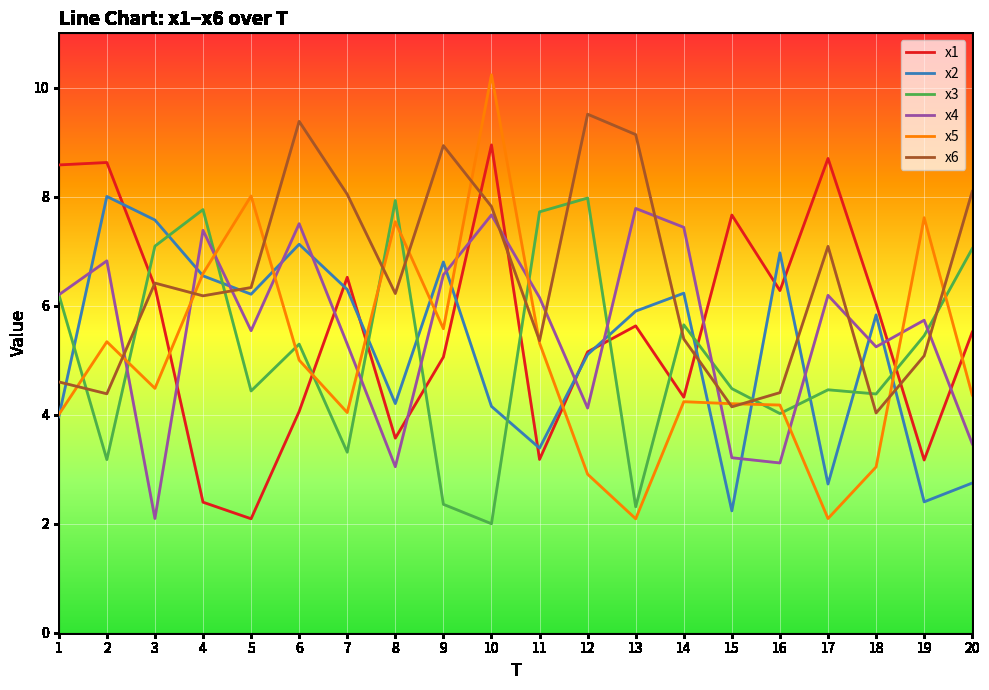

Is it true that x6 equals 11.1 at 4?

False